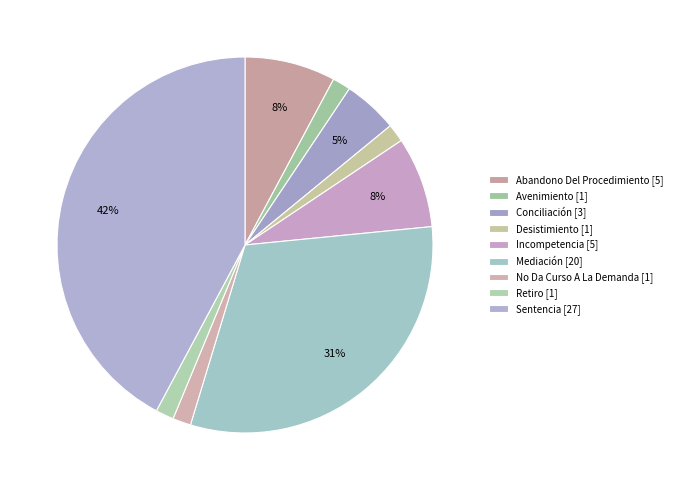

Count the number of slices in the pie.

9